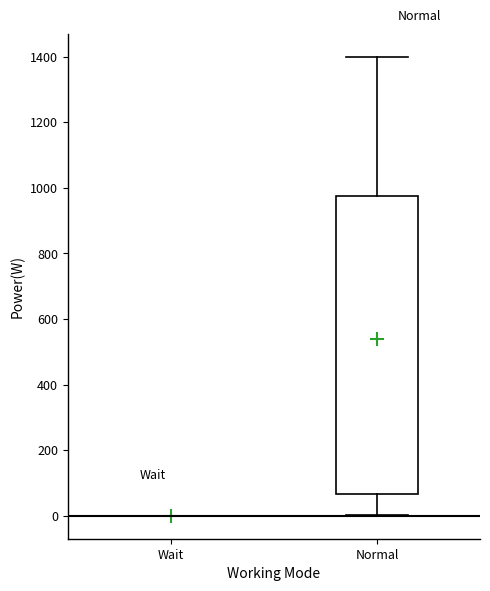

Comparing the boxes themselves (not the whiskers), which one is the tallest?

Normal